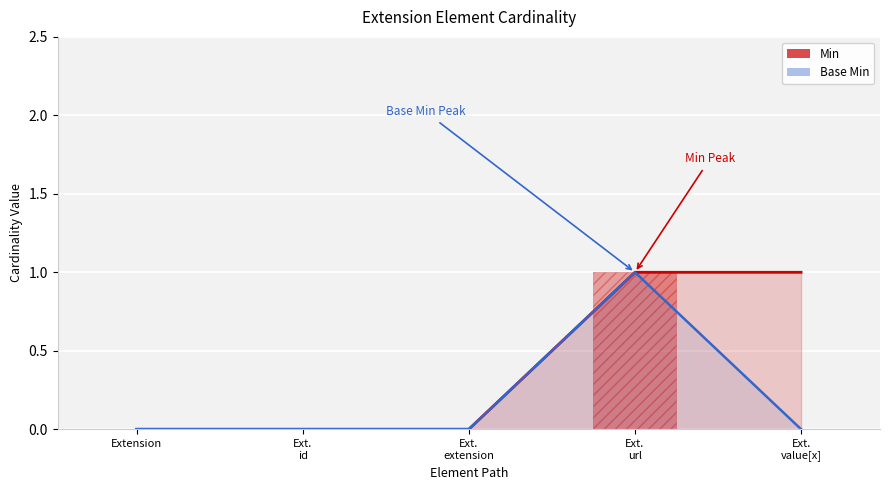

Where is Min nearest to the value 0?

Extension